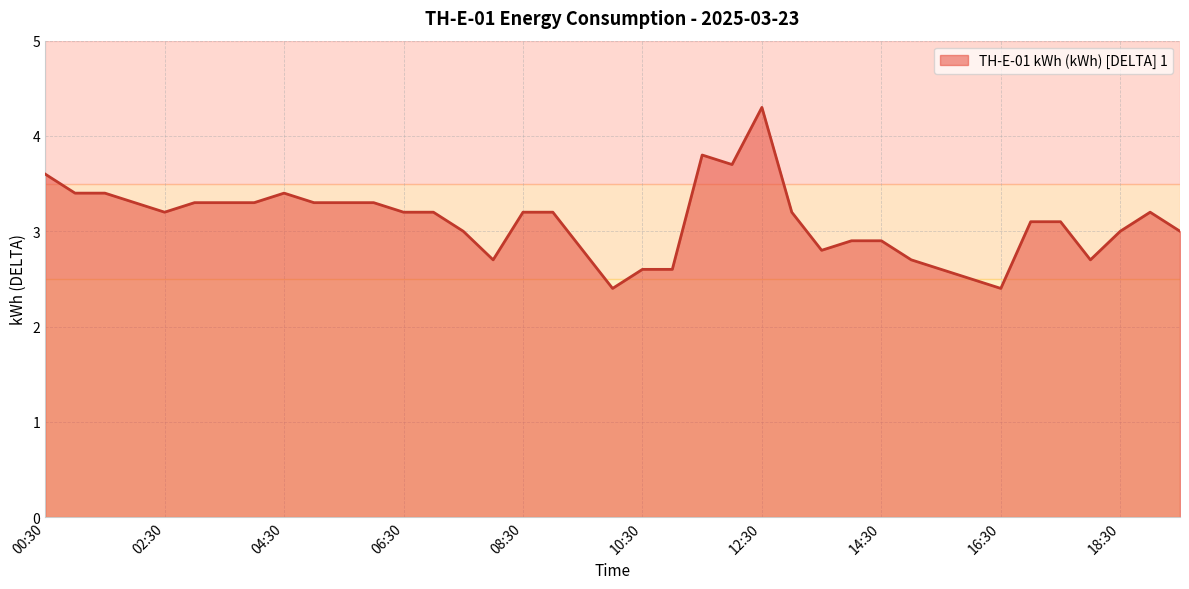

What is the greatest value displayed?

4.3